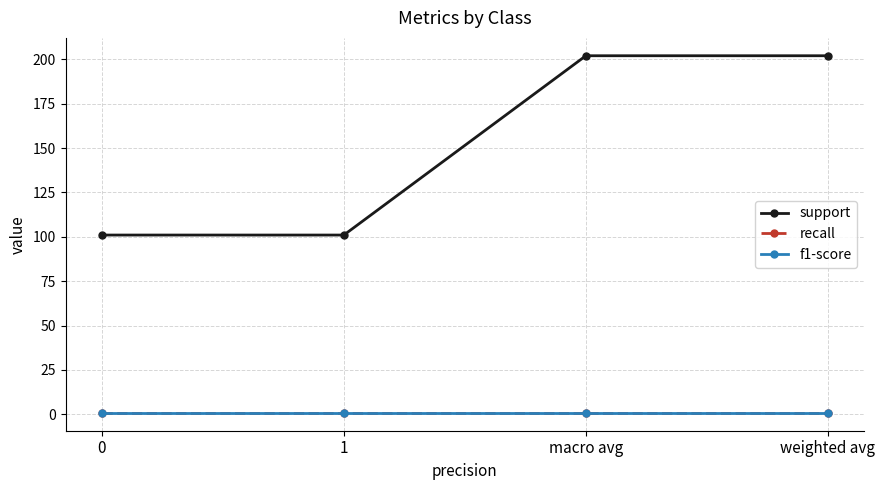

Reading left to right, extract all data points from this chart.

support: 101.0	101.0	202.0	202.0
recall: 0.8	0.8	0.8	0.8
f1-score: 0.8	0.8	0.8	0.8